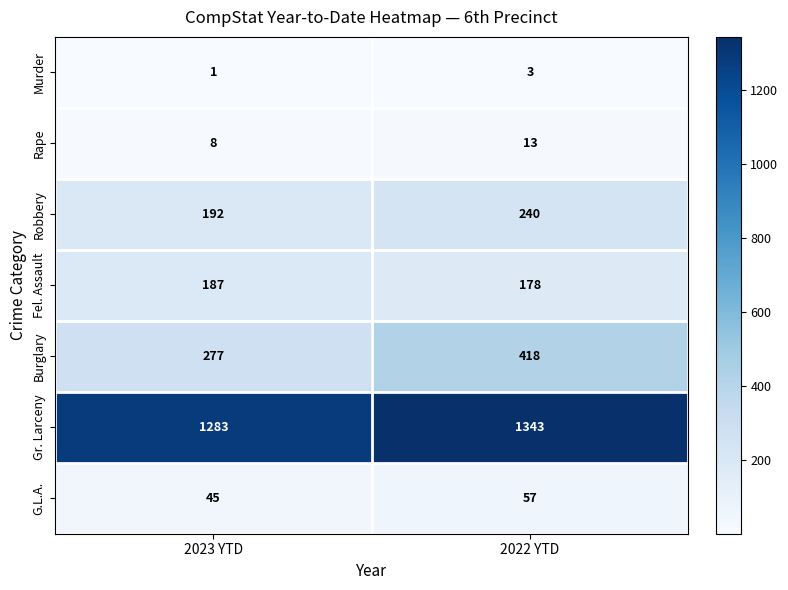

Reading left to right, list all the values displayed in this chart.

Murder: 1	3
Rape: 8	13
Robbery: 192	240
Fel. Assault: 187	178
Burglary: 277	418
Gr. Larceny: 1283	1343
G.L.A.: 45	57